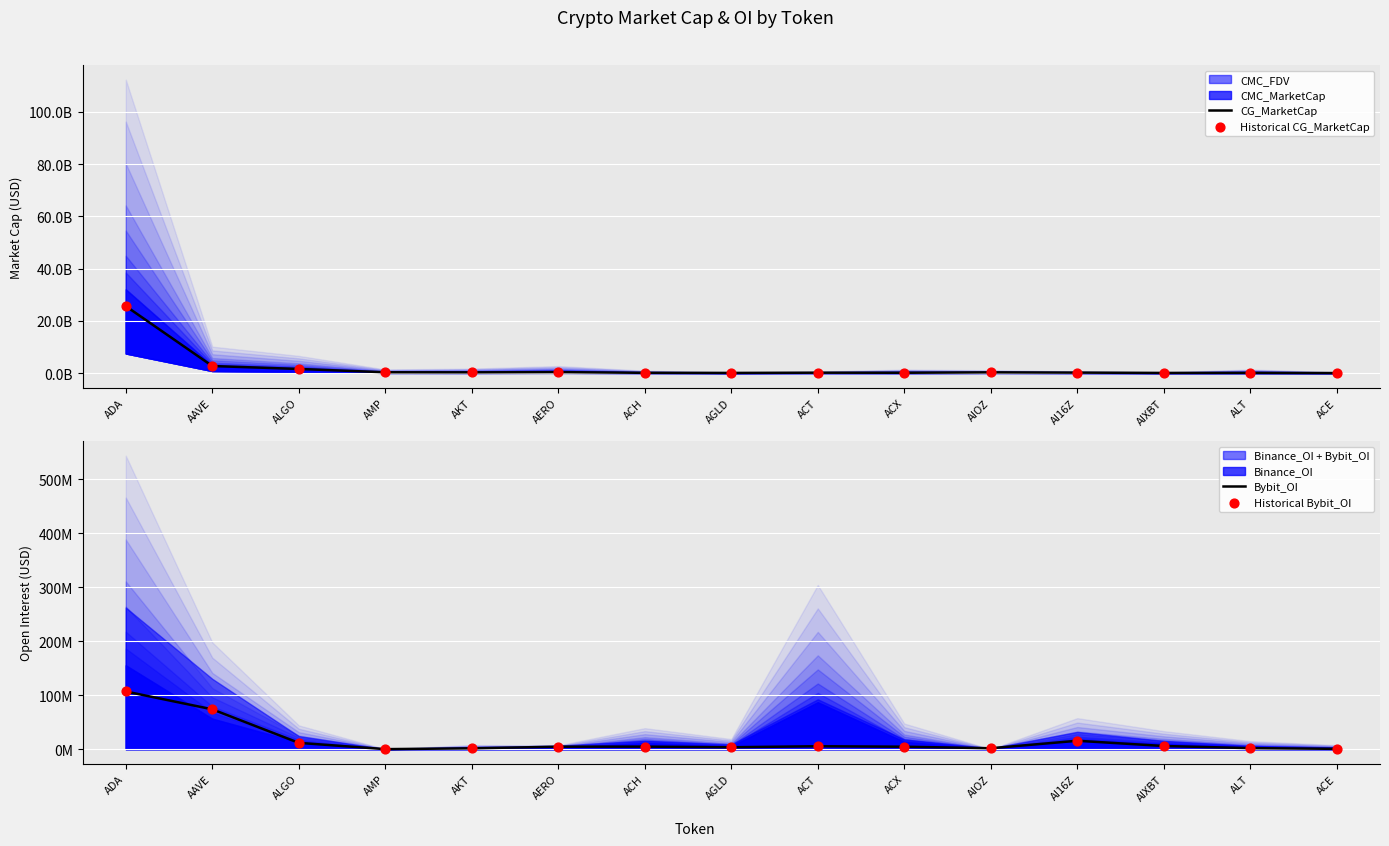

At which category is the sum across all series the highest?

ADA